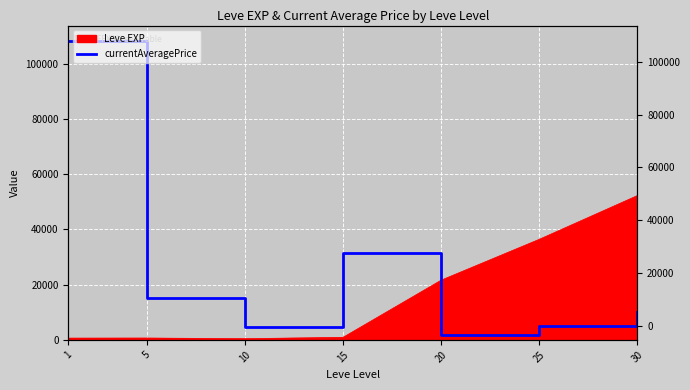

What is the change in value from 10 to 15?

+26763.7